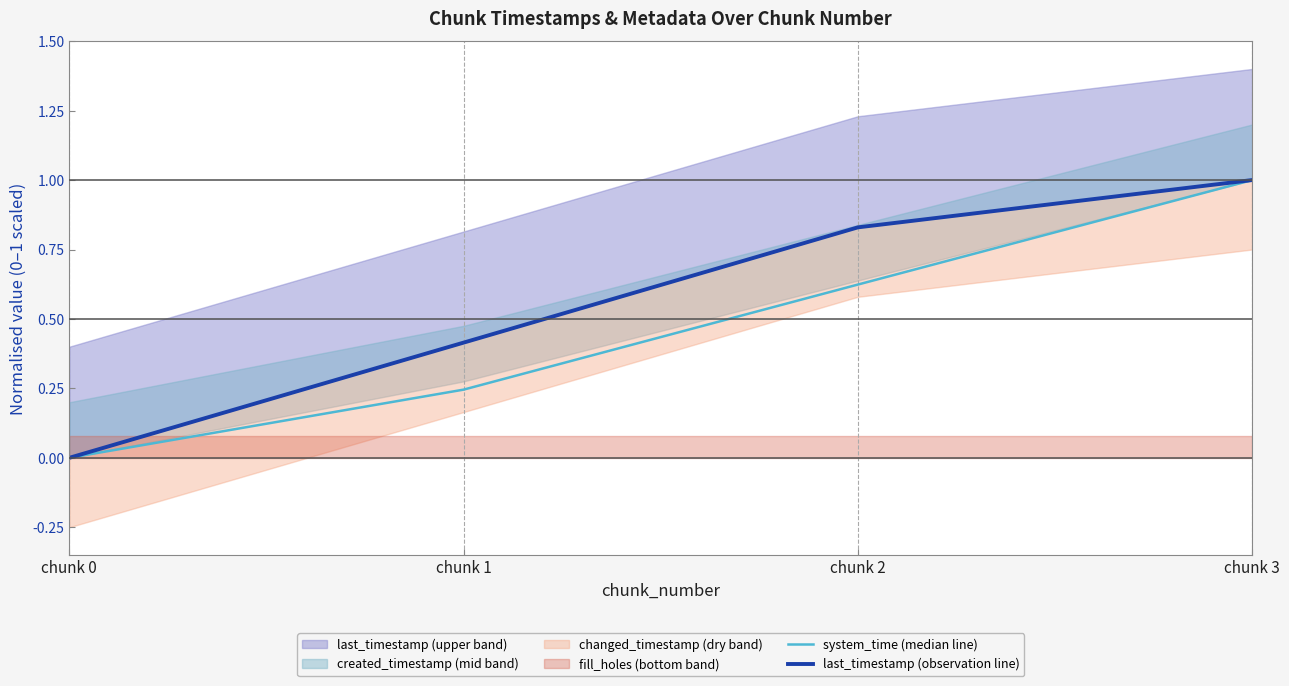

At which label does system_time (median line) reach its minimum?

chunk 0